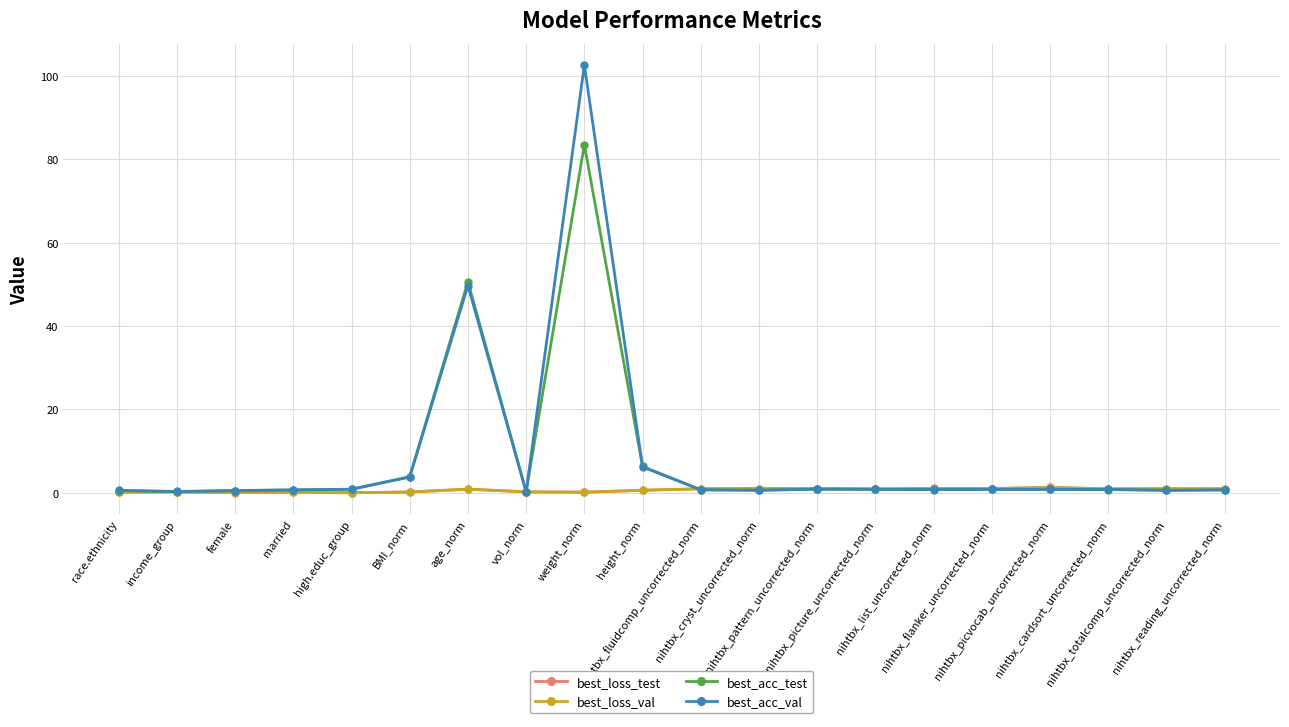

What position from the left is nihtbx_picvocab_uncorrected_norm?

17